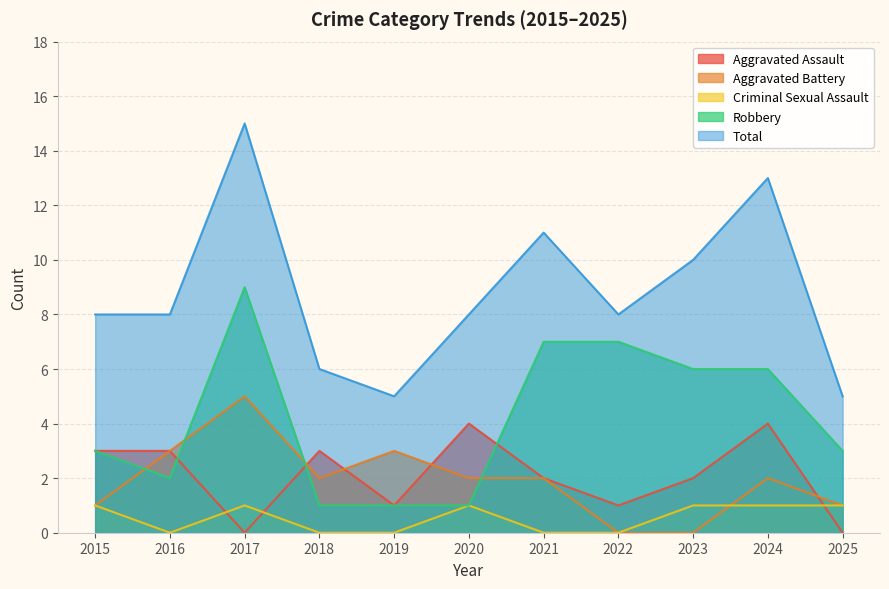

What is the sum of all Aggravated Battery values?

21